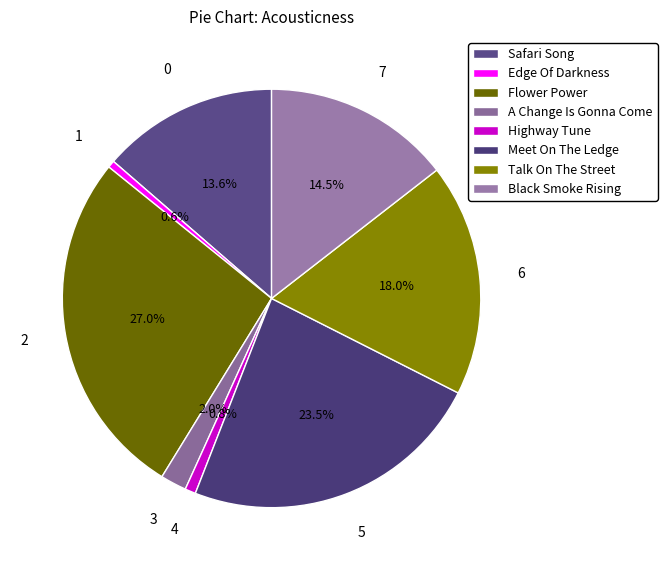

Does Edge Of Darkness represent more than half of the total?

No